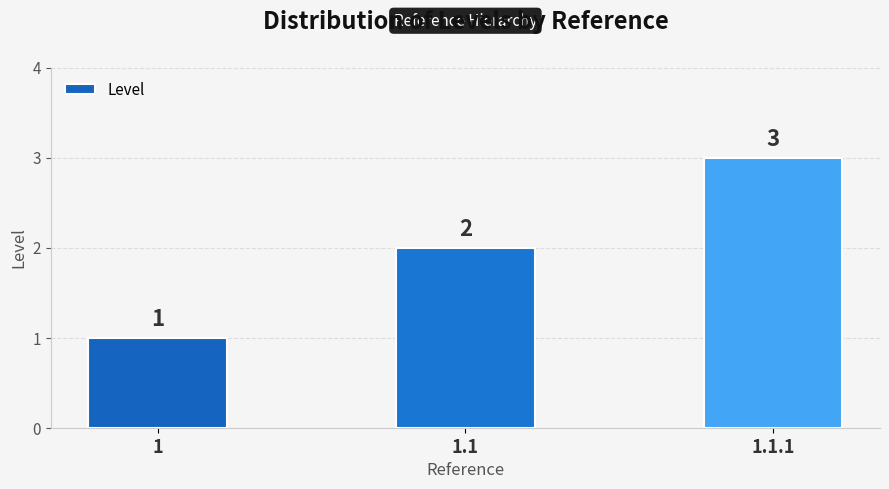

At which label is the value closest to 2?

1.1